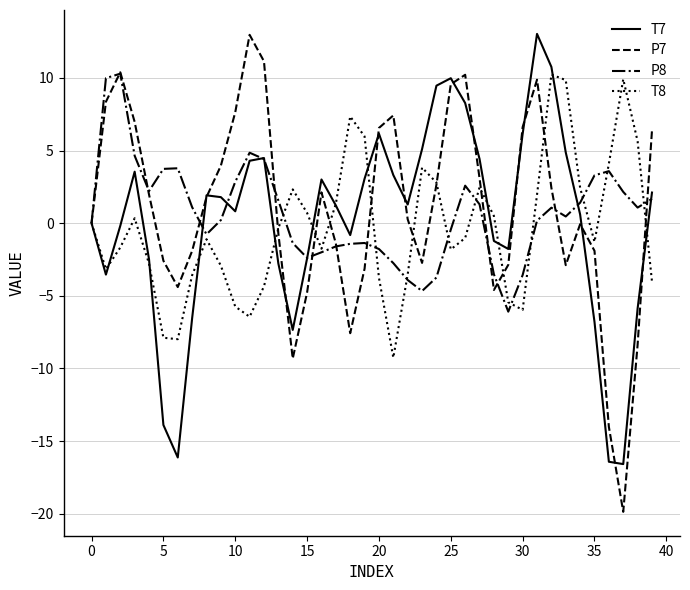

Which series ends up on top after the final intersection of P7 and P8?

P7